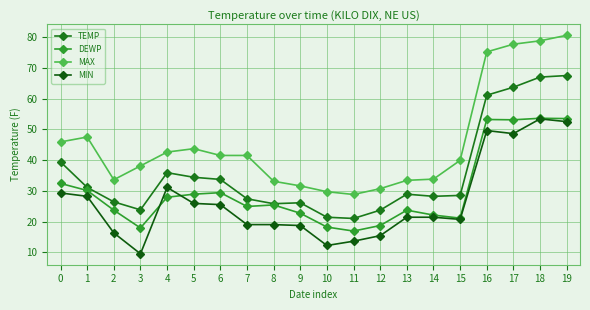

Count the number of categories in the chart.

20